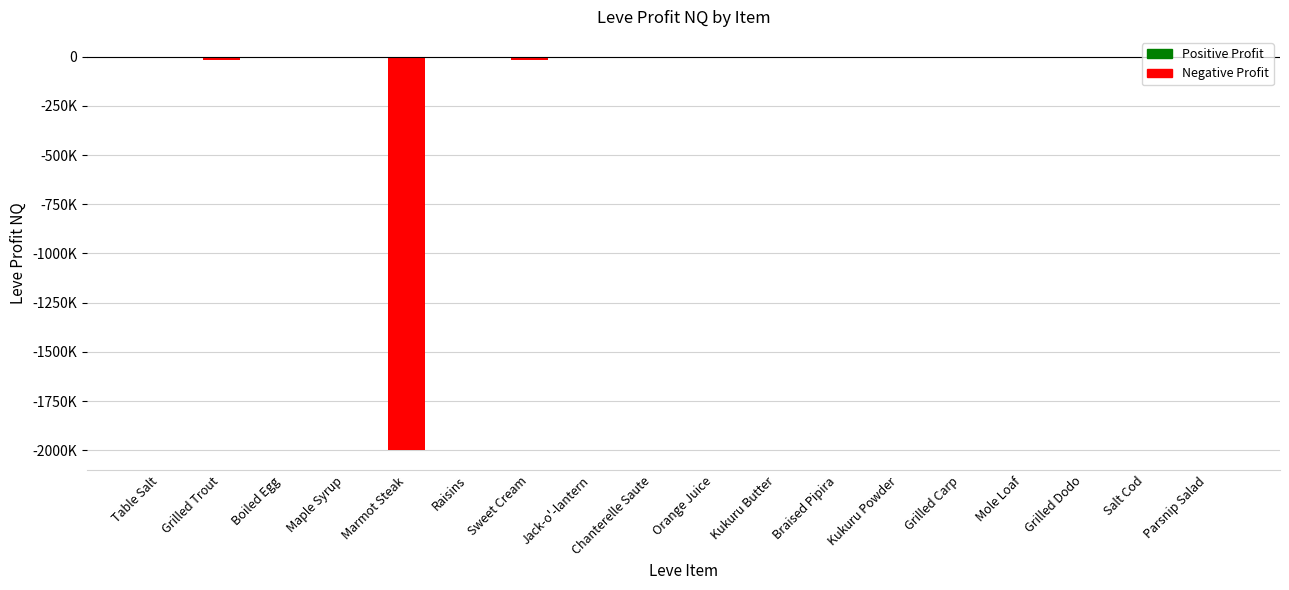

Reading left to right, what are all the values shown in this chart?

378.7	-19382.0	-289.1	-3183.5	-2000492.5	-1005.5	-17858.0	-754.0	-55.3	-2859.0	-410.0	-3090.9	-172.0	44.0	-1396.0	-421.2	-716.7	-7326.0